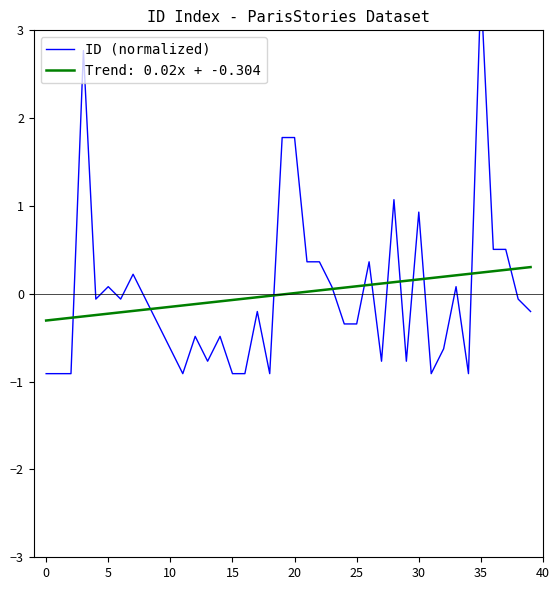

Is it true that Trend: 0.02x + -0.304 equals -0.1 at 10?

True